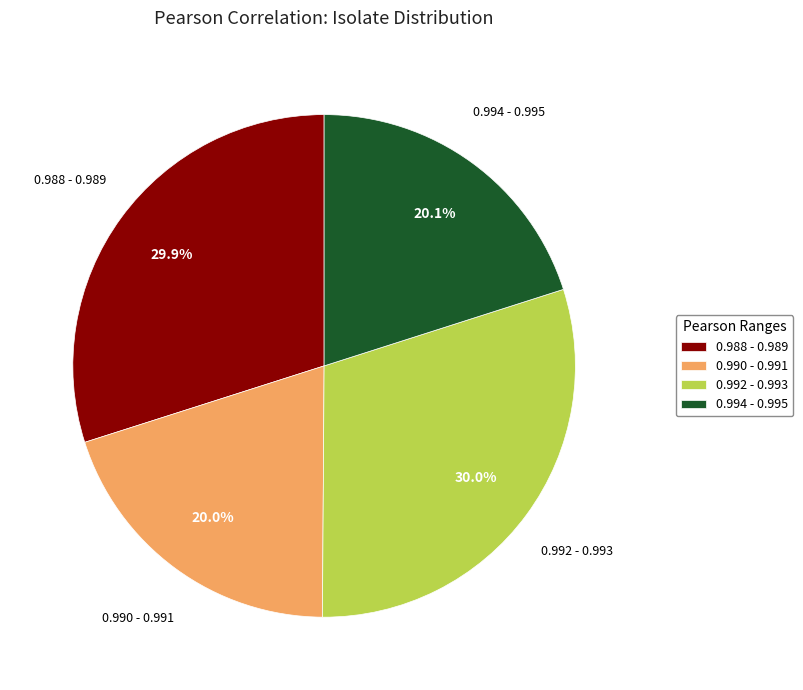

Count the number of slices in the pie.

4